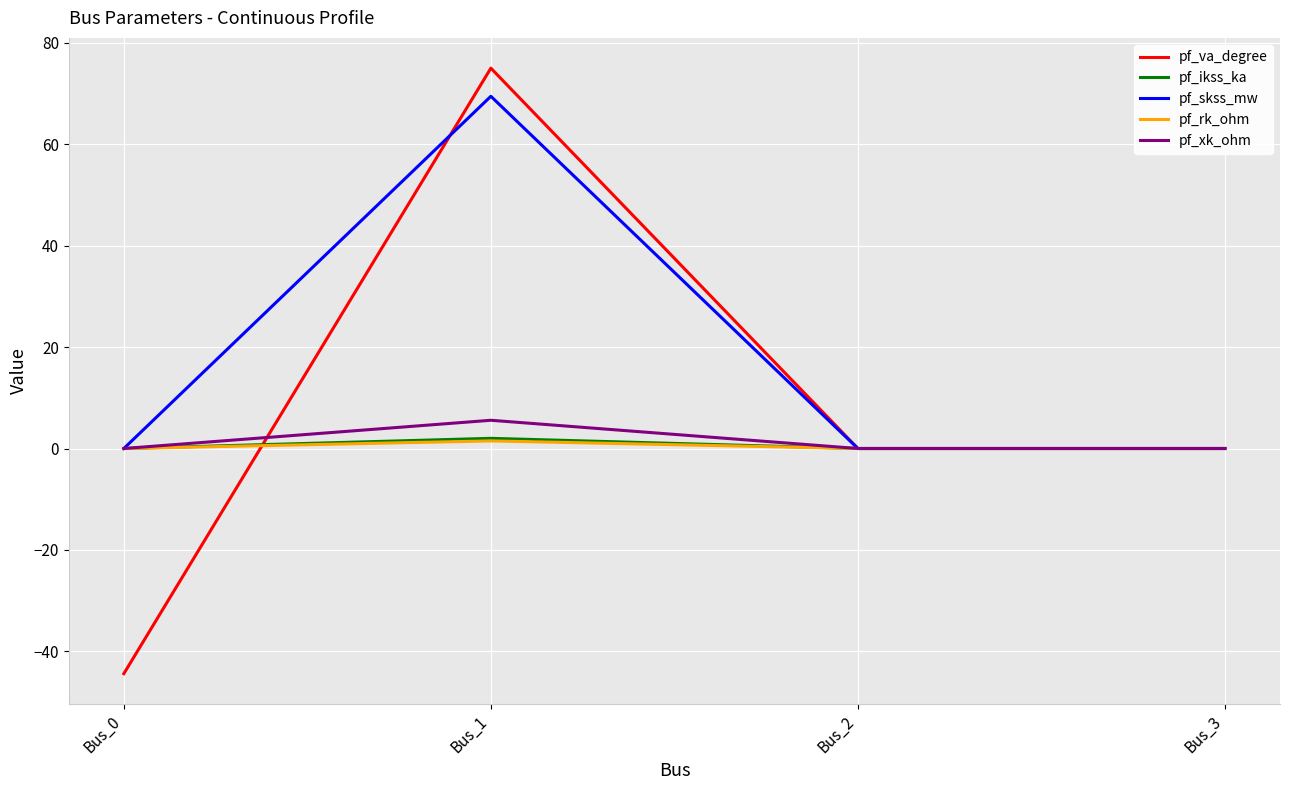

What is the sum of all pf_ikss_ka values?

2.0